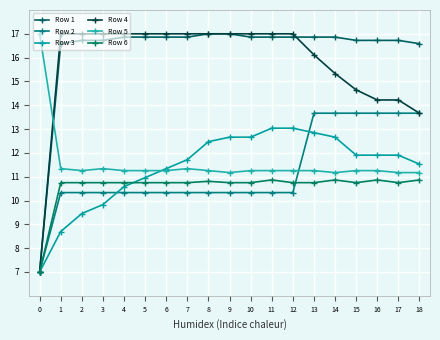

What is the total value across all series at 18?

77.5